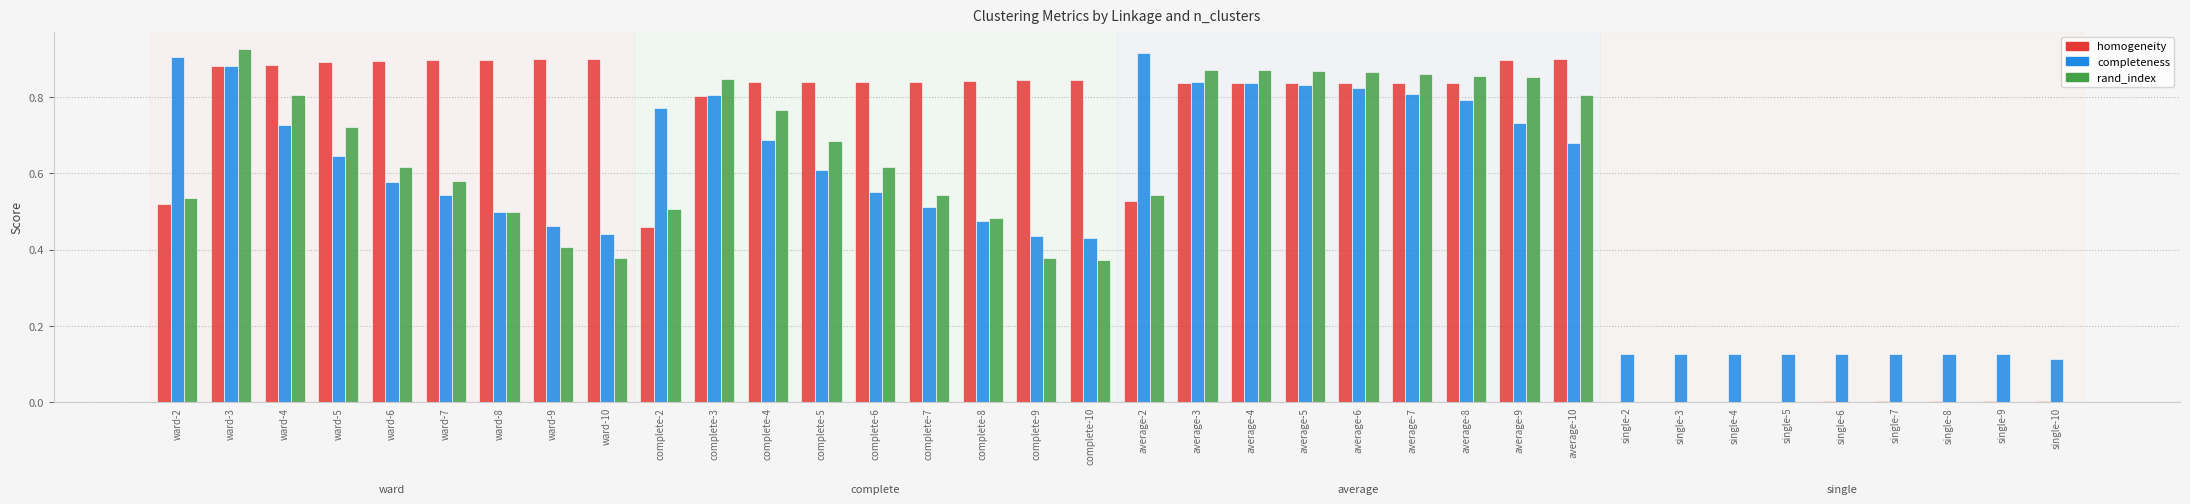

At which category is the sum across all series the highest?

ward-3